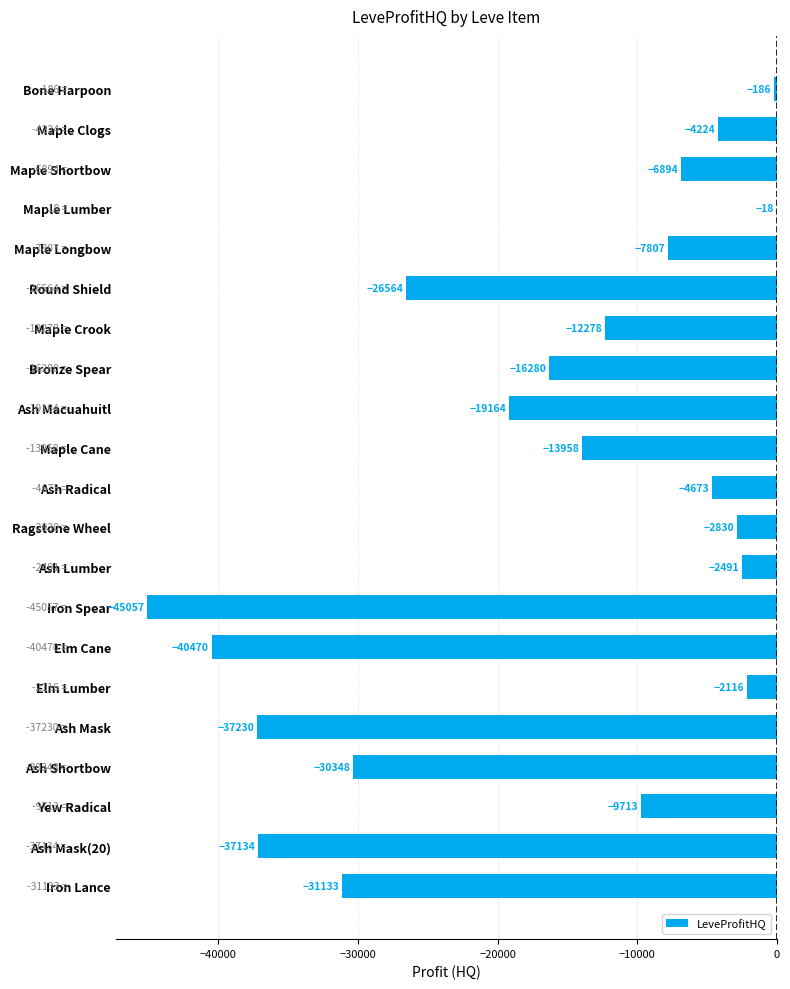

Does the chart contain stacked bars?

No